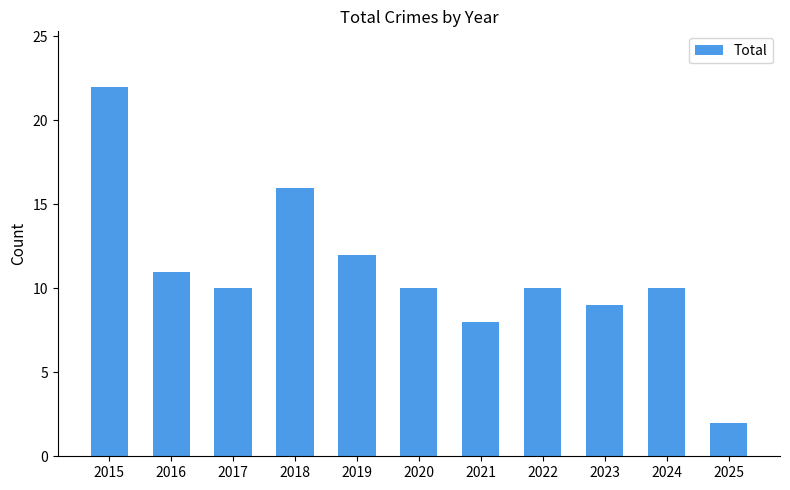

What is the difference between the maximum and second lowest values?

14